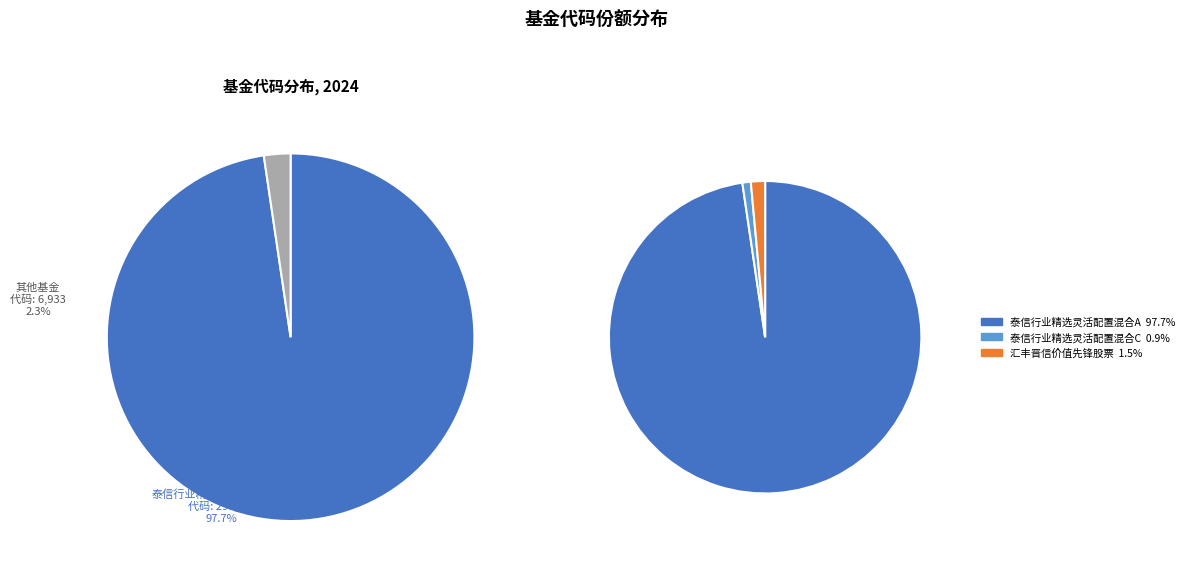

Count the number of slices in the pie.

3